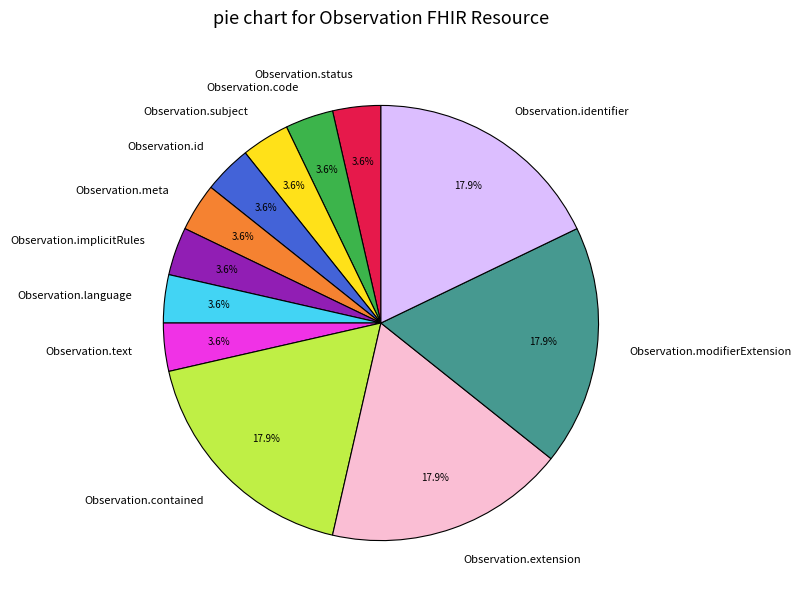

How much of the chart is everything except Observation.code?

96.4%